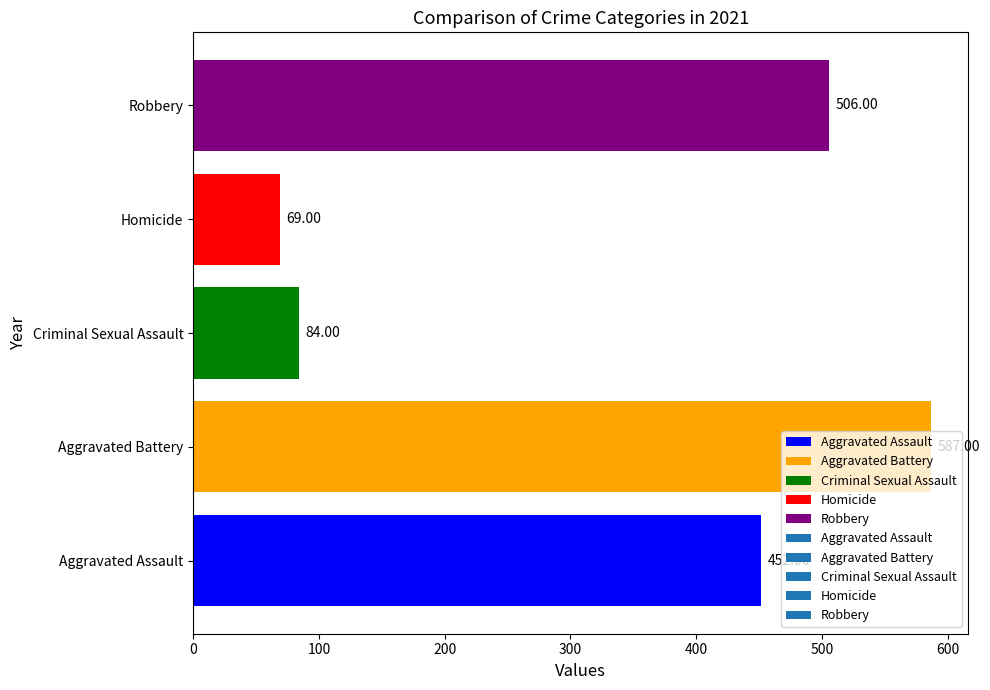

Rank the categories by value from lowest to highest.

Homicide, Criminal Sexual Assault, Aggravated Assault, Robbery, Aggravated Battery